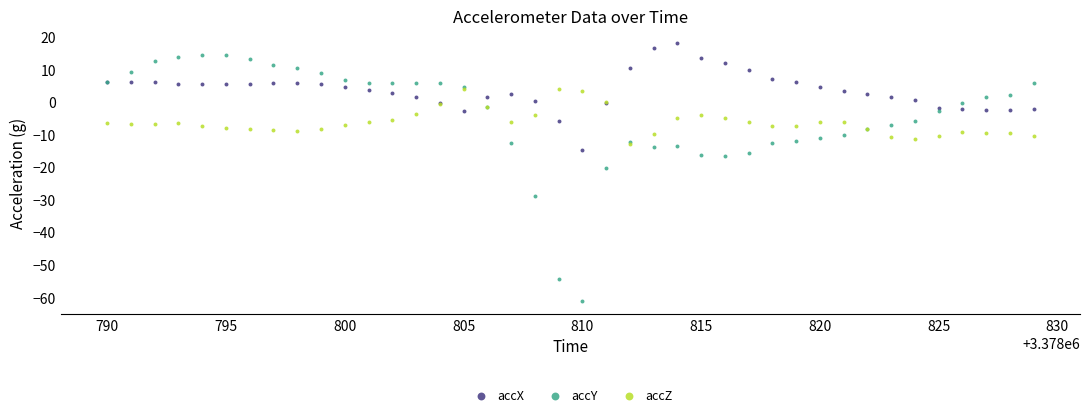

In the accY series, what Y value is closest to -23?

-20.5